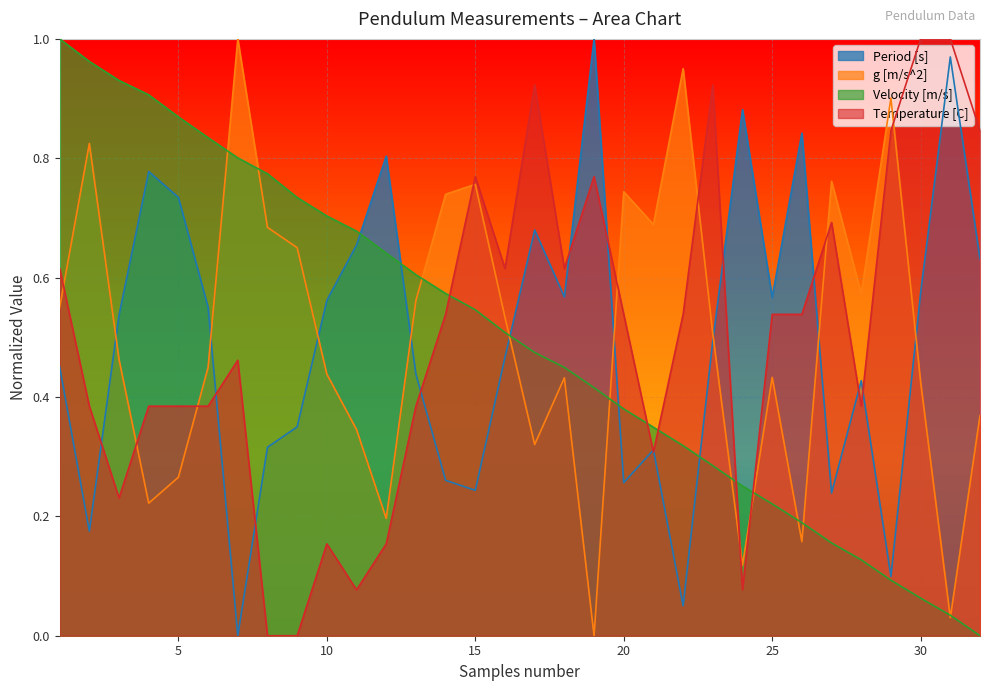

Reading left to right, transcribe all the data shown in this chart.

Period [s]: 1=0.5	2=0.2	3=0.5	4=0.8	5=0.7	6=0.6	7=0.0	8=0.3	9=0.3	10=0.6	11=0.7	12=0.8	13=0.4	14=0.3	15=0.2	16=0.5	17=0.7	18=0.6	19=1.0	20=0.3	21=0.3	22=0.1	23=0.5	24=0.9	25=0.6	26=0.8	27=0.2	28=0.4	29=0.1	30=0.6	31=1.0	32=0.6
g [m/s^2]: 1=0.5	2=0.8	3=0.5	4=0.2	5=0.3	6=0.4	7=1.0	8=0.7	9=0.7	10=0.4	11=0.3	12=0.2	13=0.6	14=0.7	15=0.8	16=0.5	17=0.3	18=0.4	19=0.0	20=0.7	21=0.7	22=1.0	23=0.5	24=0.1	25=0.4	26=0.2	27=0.8	28=0.6	29=0.9	30=0.4	31=0.0	32=0.4
Velocity [m/s]: 1=1.0	2=1.0	3=0.9	4=0.9	5=0.9	6=0.8	7=0.8	8=0.8	9=0.7	10=0.7	11=0.7	12=0.6	13=0.6	14=0.6	15=0.5	16=0.5	17=0.5	18=0.4	19=0.4	20=0.4	21=0.3	22=0.3	23=0.3	24=0.3	25=0.2	26=0.2	27=0.2	28=0.1	29=0.1	30=0.1	31=0.0	32=0.0
Temperature [C]: 1=0.6	2=0.4	3=0.2	4=0.4	5=0.4	6=0.4	7=0.5	8=0.0	9=0.0	10=0.2	11=0.1	12=0.2	13=0.4	14=0.5	15=0.8	16=0.6	17=0.9	18=0.6	19=0.8	20=0.5	21=0.3	22=0.5	23=0.9	24=0.1	25=0.5	26=0.5	27=0.7	28=0.4	29=0.8	30=1.0	31=1.0	32=0.8